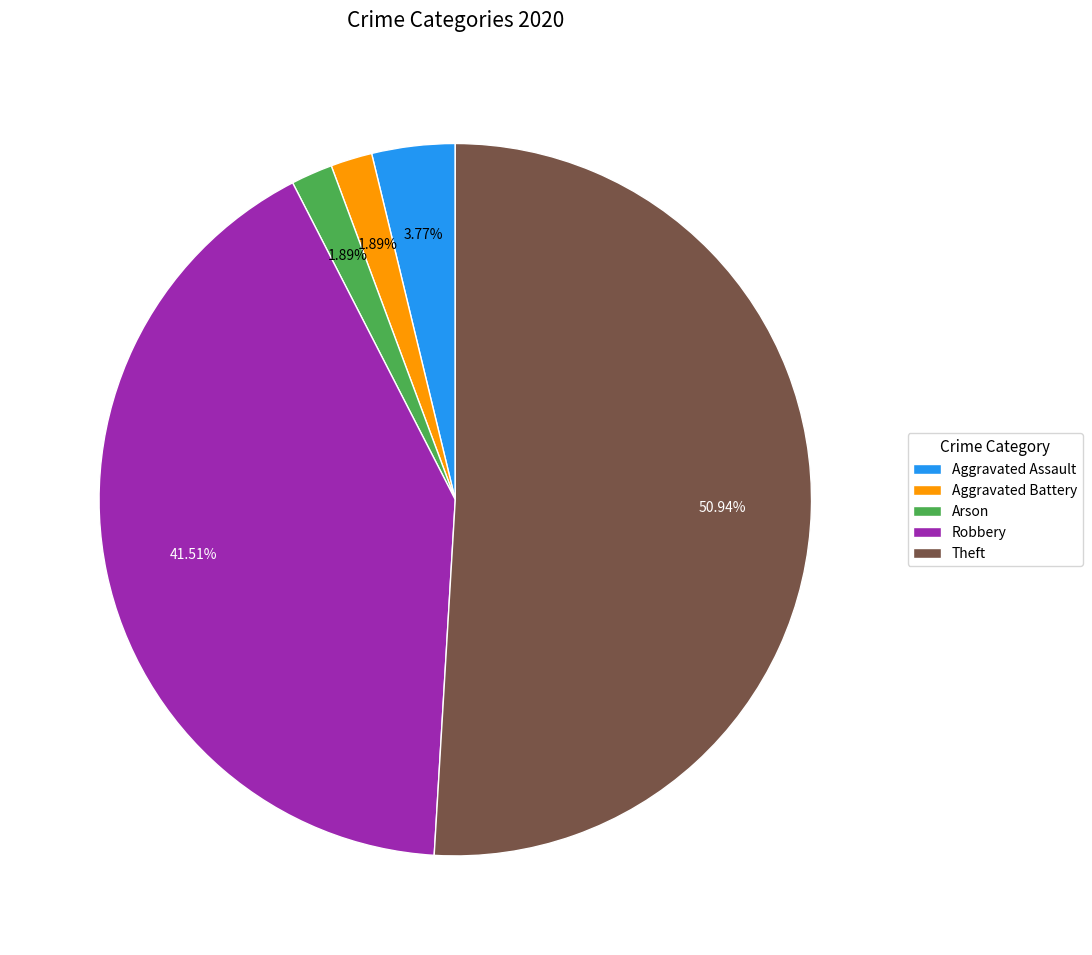

To the nearest percent, what is the difference between the Robbery and Theft slice percentages?

9%